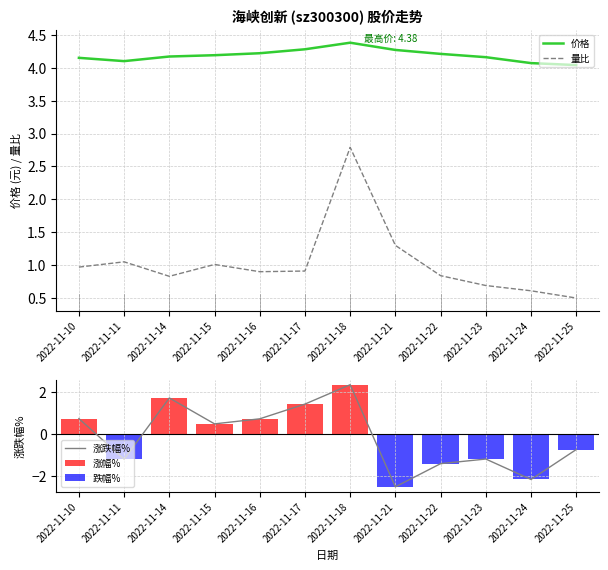

How many groups of bars are there?

12